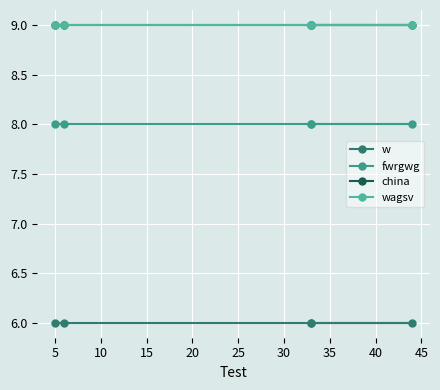

Which series has the widest spread of values?

w